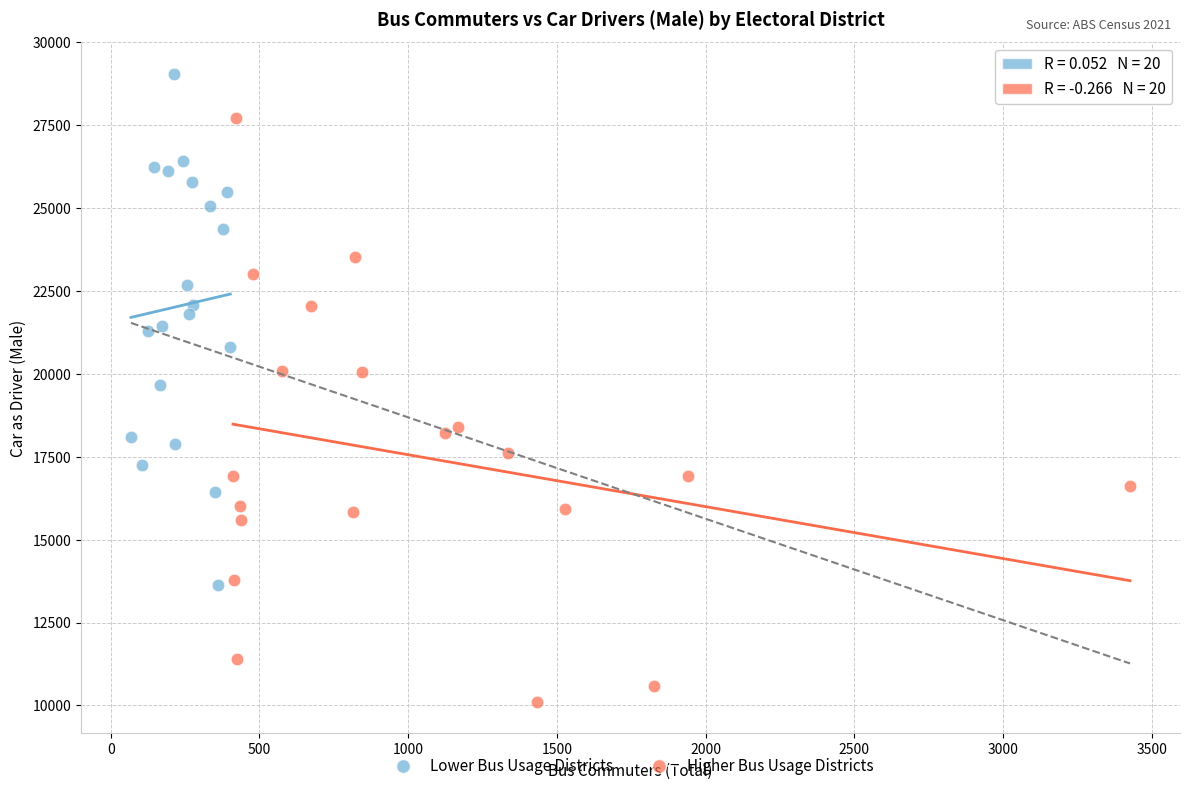

Which series has the largest Y range (max minus min)?

Higher Bus Usage Districts